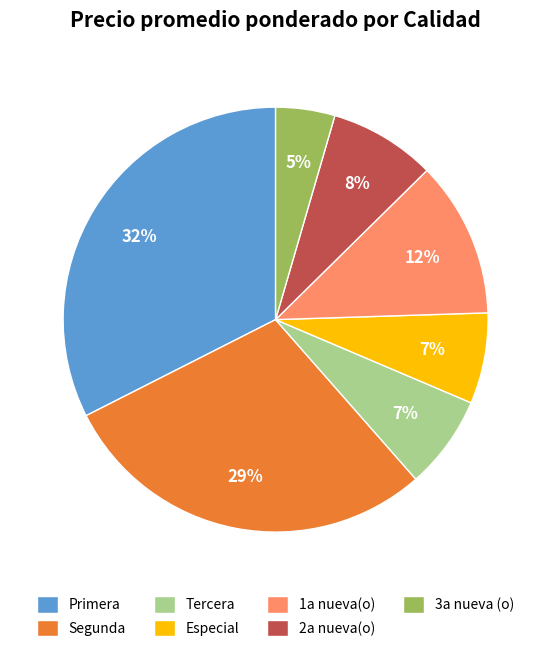

Is it true that 1a nueva(o) is 12% of the pie?

True